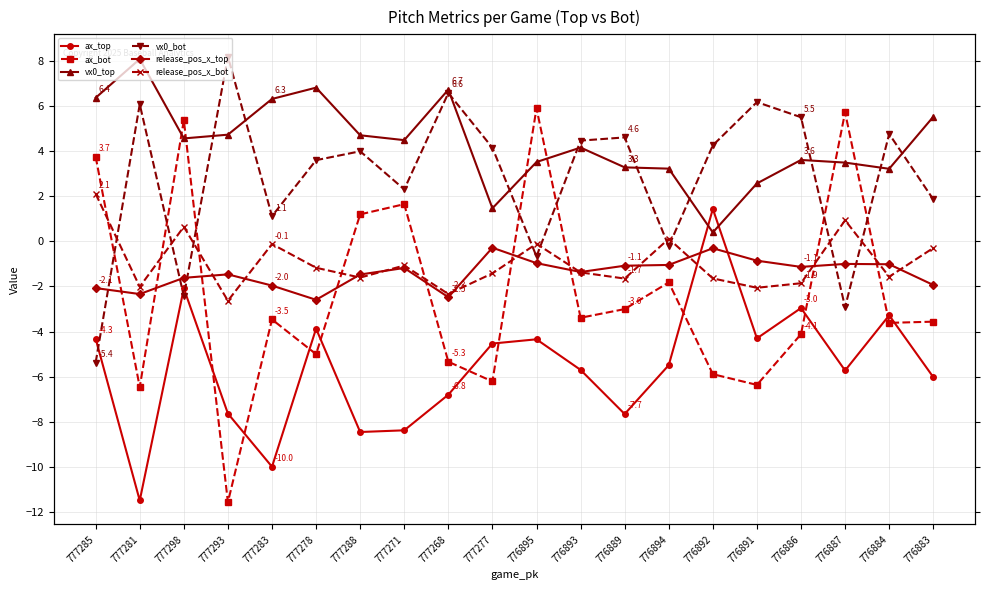

Reading left to right, transcribe all the data shown in this chart.

ax_top: 777285=-4.3	777281=-11.5	777298=-2.1	777293=-7.6	777283=-10.0	777278=-3.9	777288=-8.4	777271=-8.4	777268=-6.8	777277=-4.5	776895=-4.3	776893=-5.7	776889=-7.7	776894=-5.5	776892=1.4	776891=-4.3	776886=-3.0	776887=-5.7	776884=-3.3	776883=-6.0
ax_bot: 777285=3.7	777281=-6.5	777298=5.4	777293=-11.6	777283=-3.5	777278=-5.0	777288=1.2	777271=1.6	777268=-5.3	777277=-6.2	776895=5.9	776893=-3.4	776889=-3.0	776894=-1.8	776892=-5.9	776891=-6.4	776886=-4.1	776887=5.7	776884=-3.6	776883=-3.6
vx0_top: 777285=6.4	777281=8.1	777298=4.6	777293=4.7	777283=6.3	777278=6.8	777288=4.7	777271=4.5	777268=6.7	777277=1.5	776895=3.5	776893=4.2	776889=3.3	776894=3.2	776892=0.4	776891=2.6	776886=3.6	776887=3.5	776884=3.2	776883=5.5
vx0_bot: 777285=-5.4	777281=6.1	777298=-2.4	777293=8.2	777283=1.1	777278=3.6	777288=4.0	777271=2.3	777268=6.6	777277=4.1	776895=-0.7	776893=4.5	776889=4.6	776894=-0.2	776892=4.3	776891=6.2	776886=5.5	776887=-2.9	776884=4.8	776883=1.9
release_pos_x_top: 777285=-2.1	777281=-2.3	777298=-1.6	777293=-1.5	777283=-2.0	777278=-2.6	777288=-1.5	777271=-1.2	777268=-2.5	777277=-0.3	776895=-1.0	776893=-1.4	776889=-1.1	776894=-1.0	776892=-0.3	776891=-0.9	776886=-1.1	776887=-1.0	776884=-1.0	776883=-1.9
release_pos_x_bot: 777285=2.1	777281=-2.0	777298=0.6	777293=-2.6	777283=-0.1	777278=-1.2	777288=-1.6	777271=-1.1	777268=-2.3	777277=-1.4	776895=-0.1	776893=-1.4	776889=-1.7	776894=0.1	776892=-1.6	776891=-2.1	776886=-1.9	776887=0.9	776884=-1.6	776883=-0.3